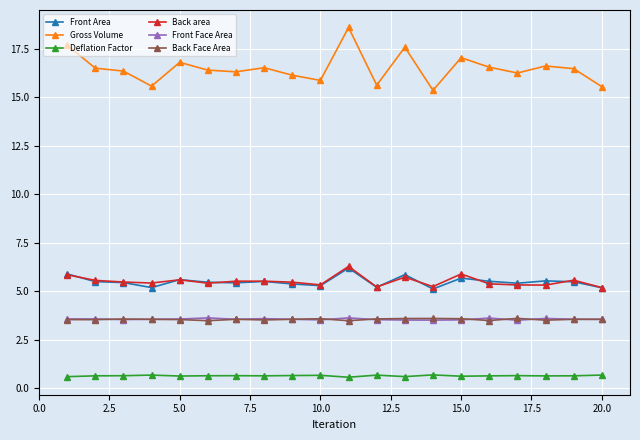

Which series has the widest spread of values?

Gross Volume